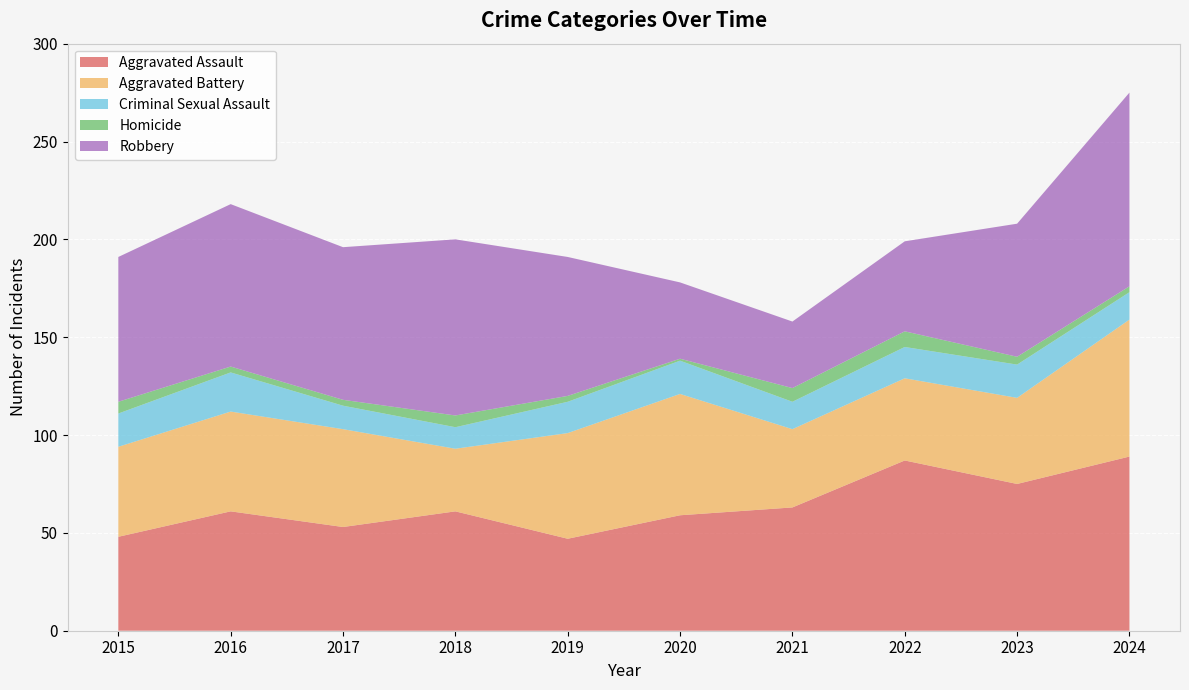

Reading right to left, what are all the values shown in this chart?

Aggravated Assault: 2024=89	2023=75	2022=87	2021=63	2020=59	2019=47	2018=61	2017=53	2016=61	2015=48
Aggravated Battery: 2024=70	2023=44	2022=42	2021=40	2020=62	2019=54	2018=32	2017=50	2016=51	2015=46
Criminal Sexual Assault: 2024=14	2023=17	2022=16	2021=14	2020=17	2019=16	2018=11	2017=12	2016=20	2015=17
Homicide: 2024=3	2023=4	2022=8	2021=7	2020=1	2019=3	2018=6	2017=3	2016=3	2015=6
Robbery: 2024=99	2023=68	2022=46	2021=34	2020=39	2019=71	2018=90	2017=78	2016=83	2015=74